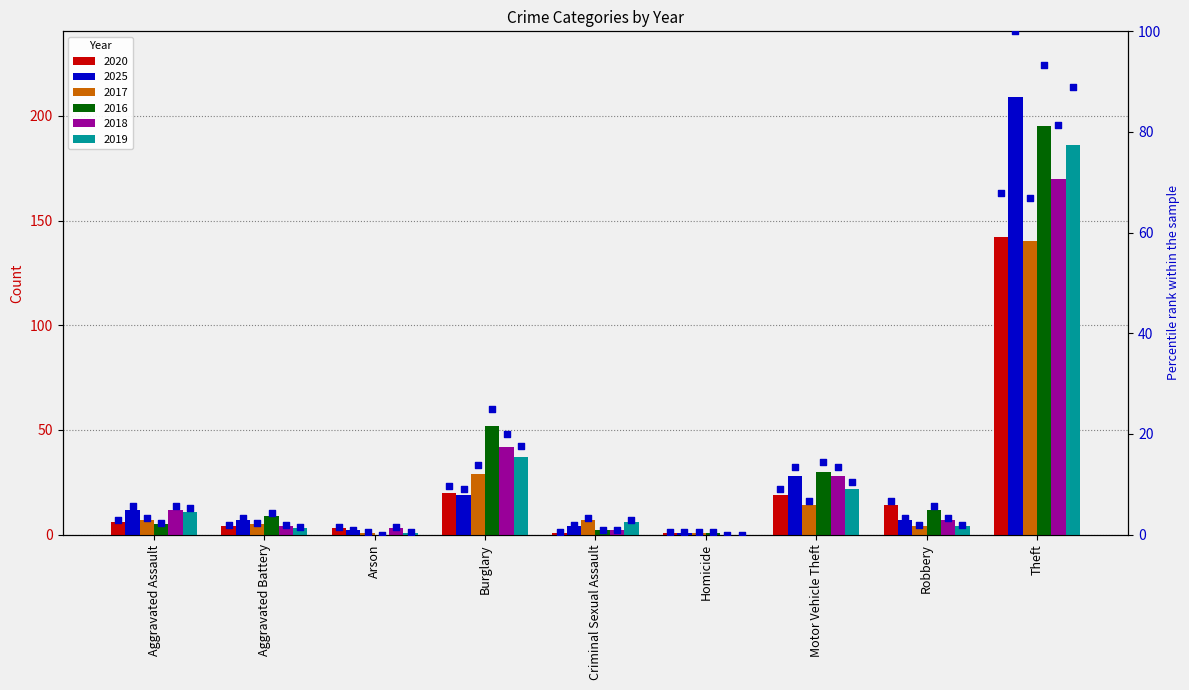

Is the value of 2025 at Arson greater than the value of 2018 at Homicide?

Yes